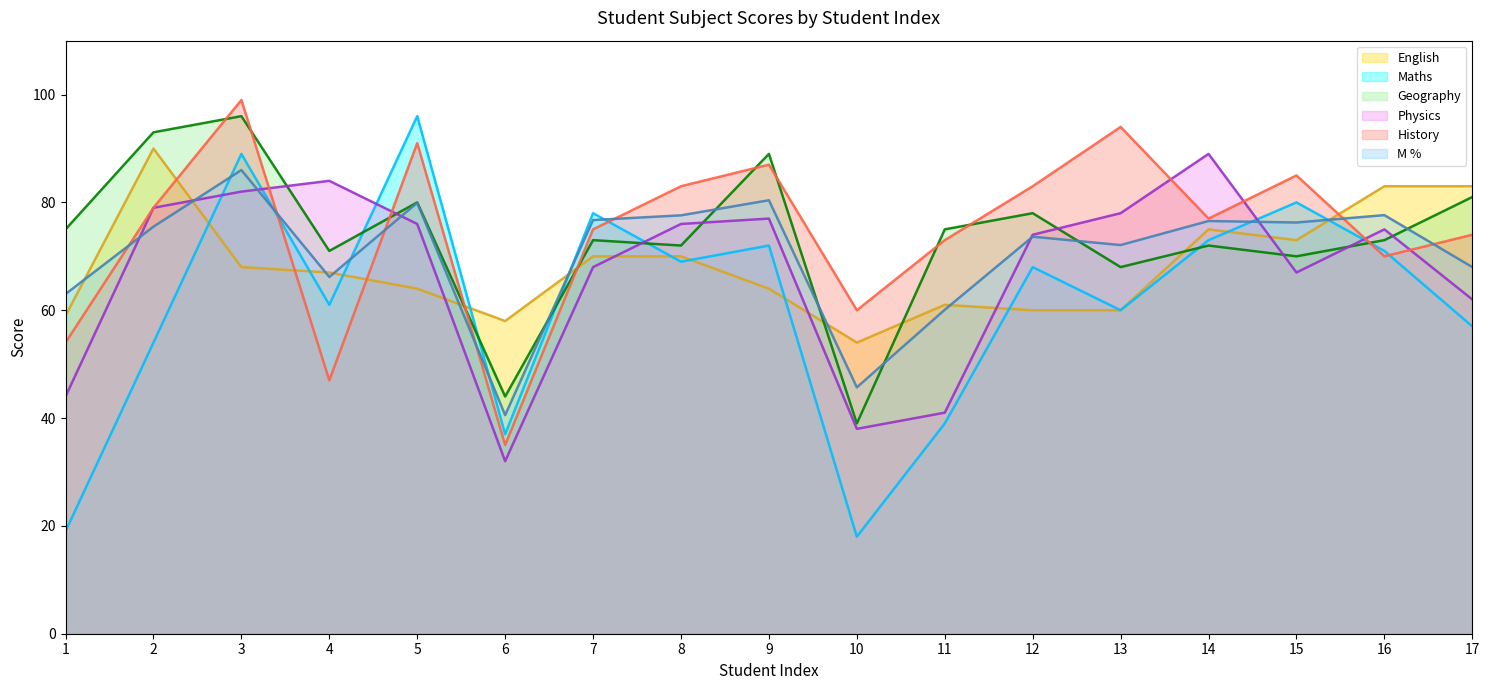

In English, how many points are higher than both neighbors (excluding endpoints)?

3